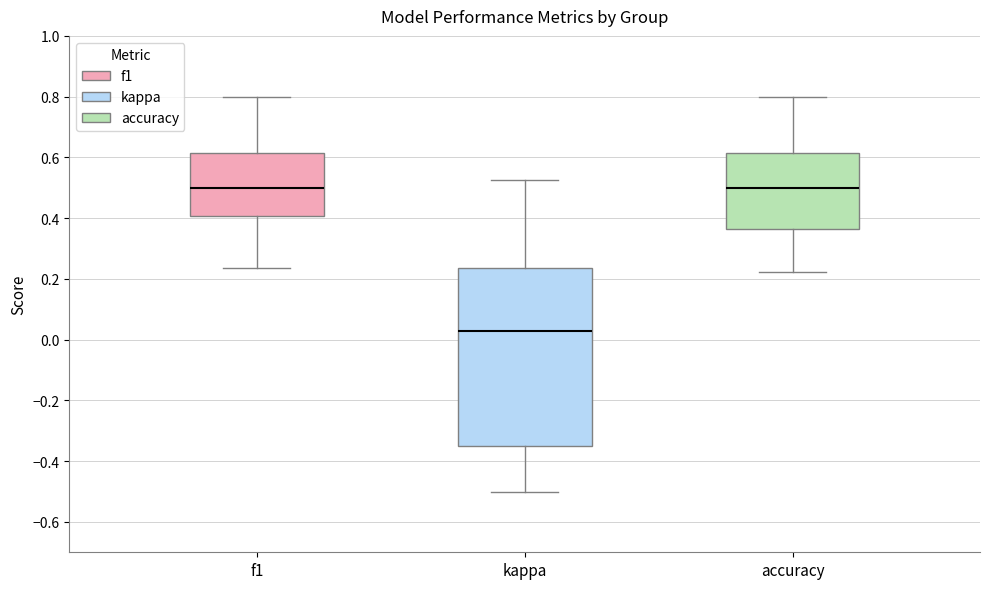

Where is the lower edge of the box for kappa on the y-axis? The values are not printed on the chart, so give them approximately, as read against the axis.

-0.36